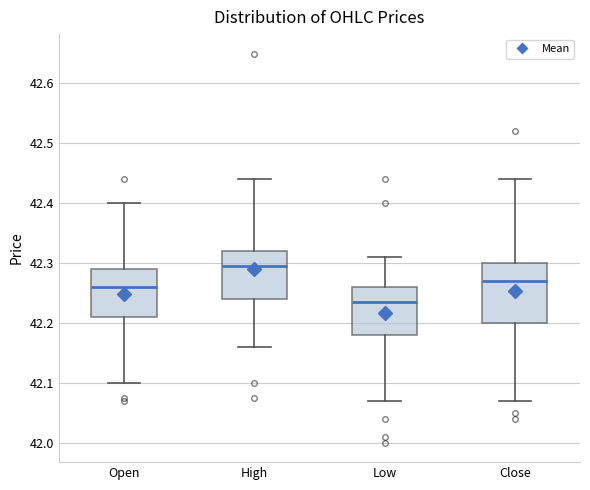

Where is the lower edge of the box for High on the y-axis? The values are not printed on the chart, so give them approximately, as read against the axis.

42.24